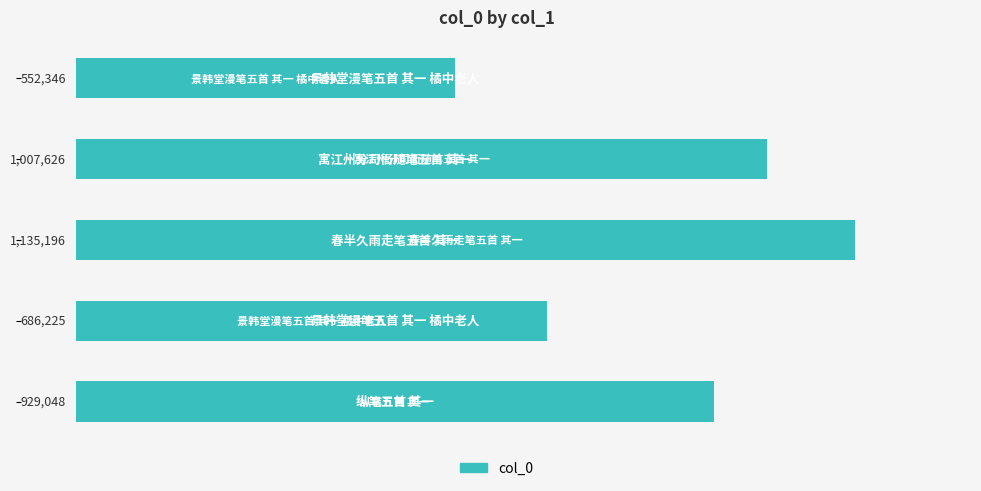

Are the bars grouped side by side (vs. stacked)?

No